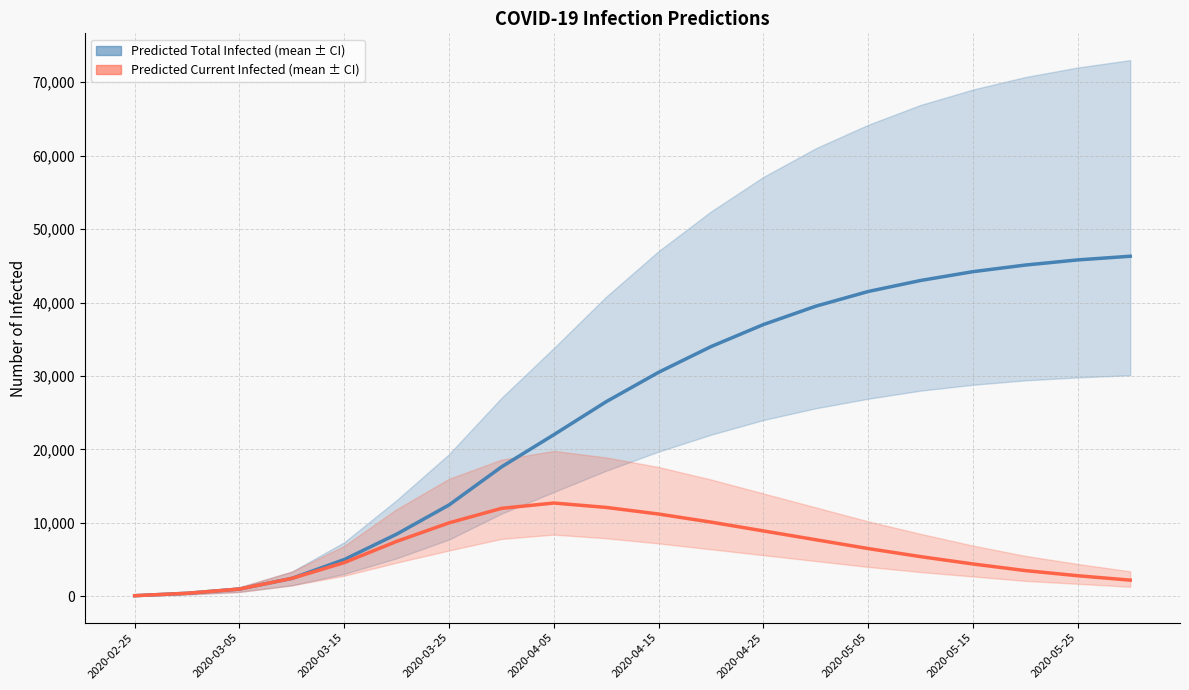

True or false: predicted_total_infected_mean has more than 1 points higher than both neighbors.

False